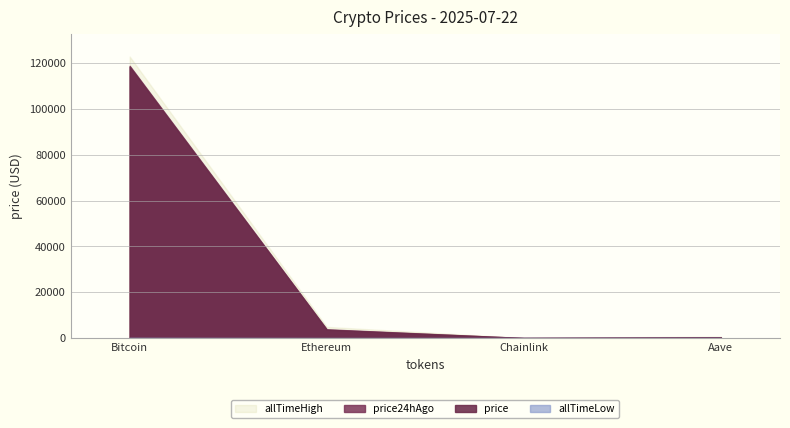

True or false: price and price24hAgo intersect in this chart.

False